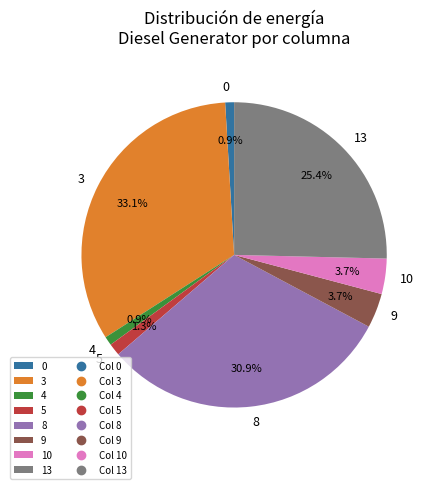

Which slice is the largest?

3